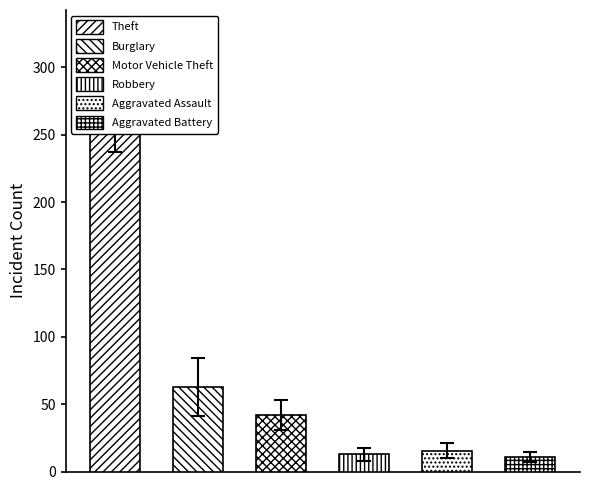

What is the greatest value displayed?

337